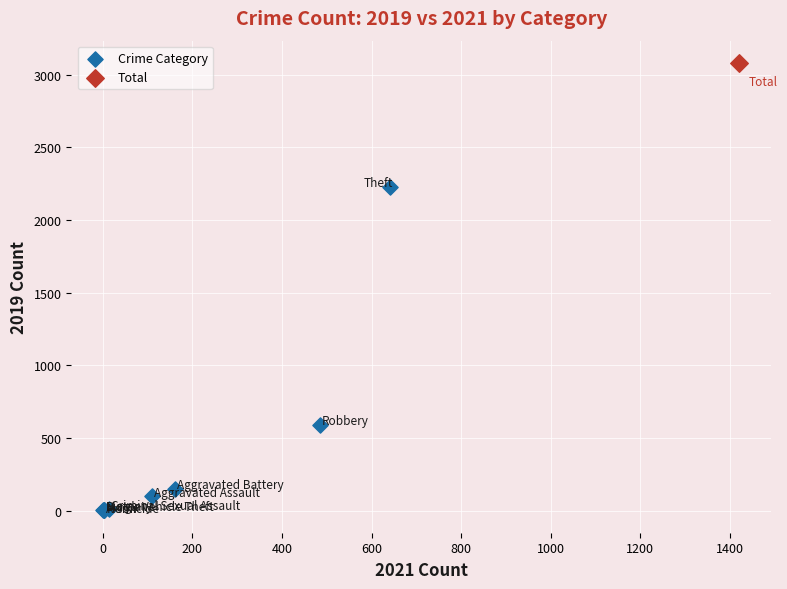

What are all the series names shown in the legend?

Crime Category, Total